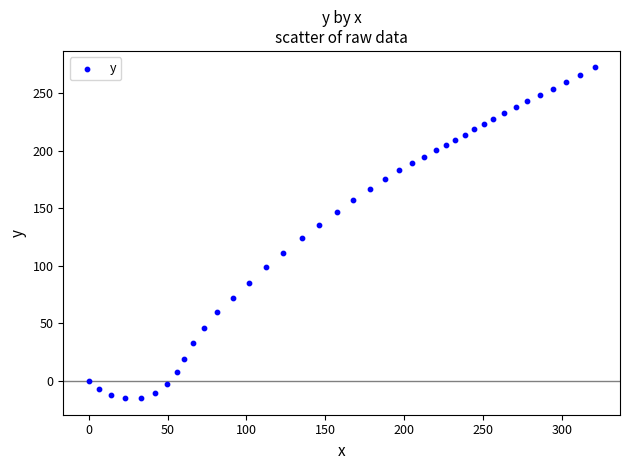

What is the range of Y values (max minus min)?

287.5